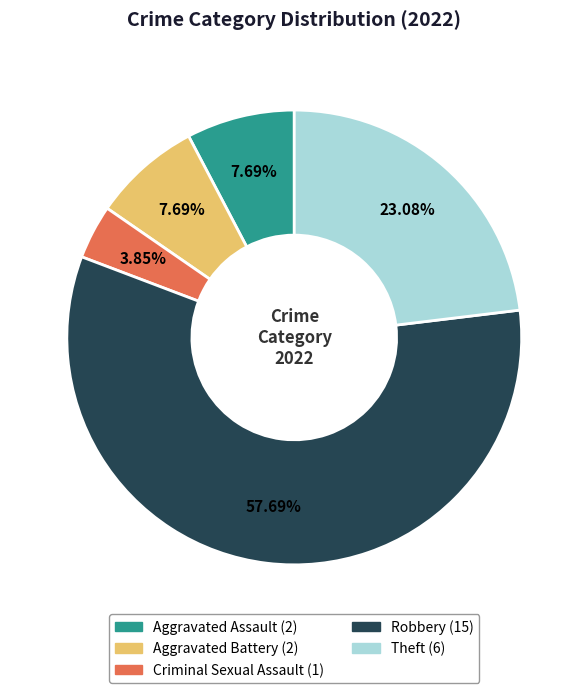

What is the smallest slice in the pie chart?

Criminal Sexual Assault